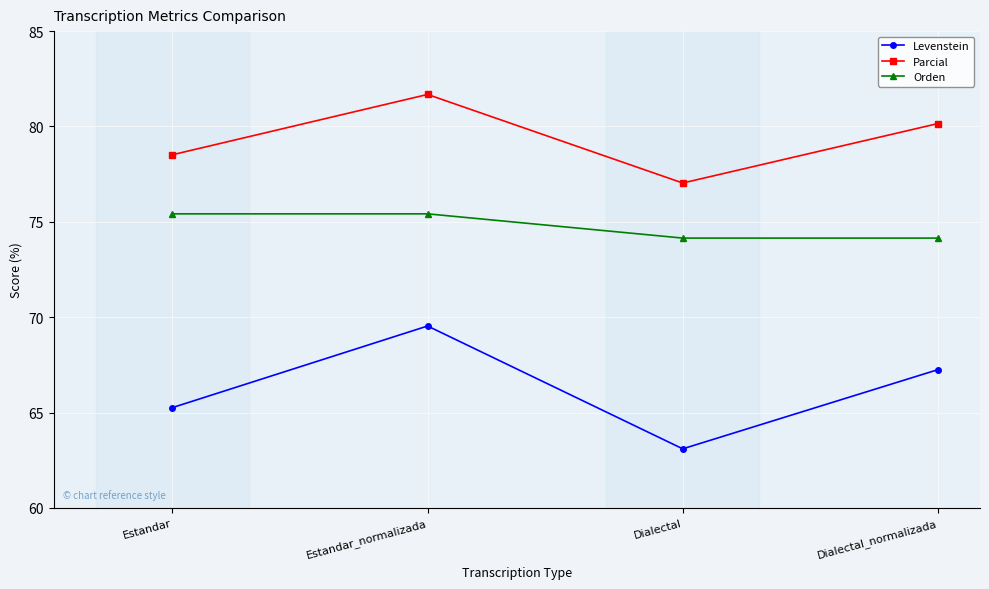

What value does the Orden series have at Estandar_normalizada?

75.4